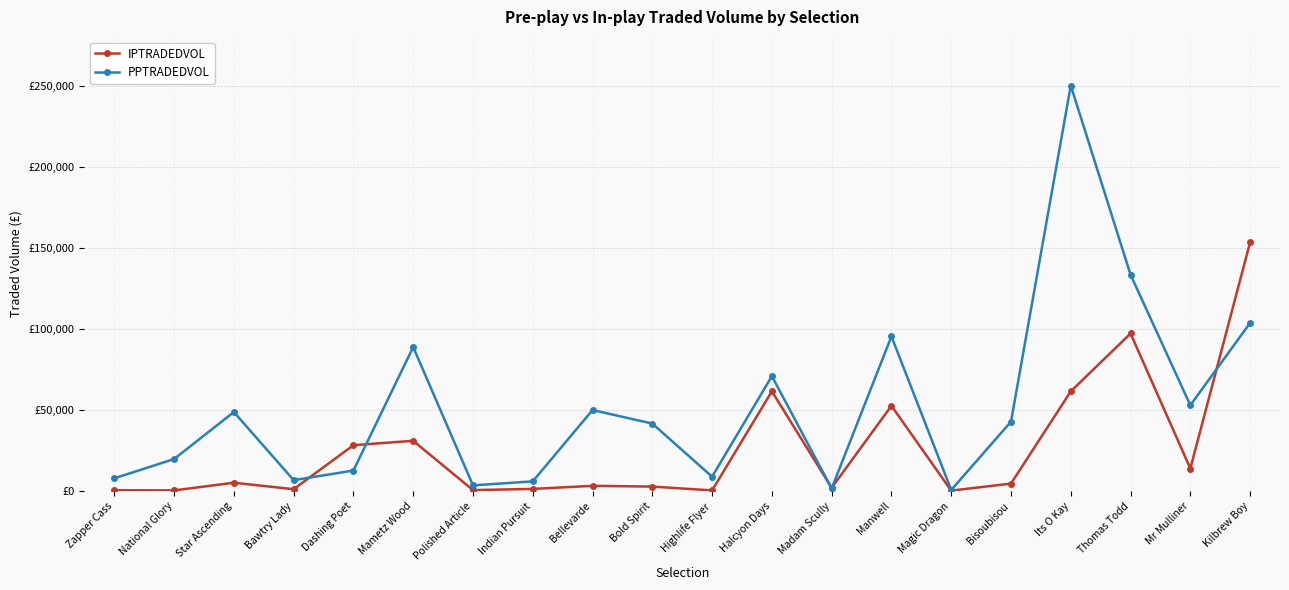

After their last crossing, which series has the higher values: IPTRADEDVOL or PPTRADEDVOL?

IPTRADEDVOL